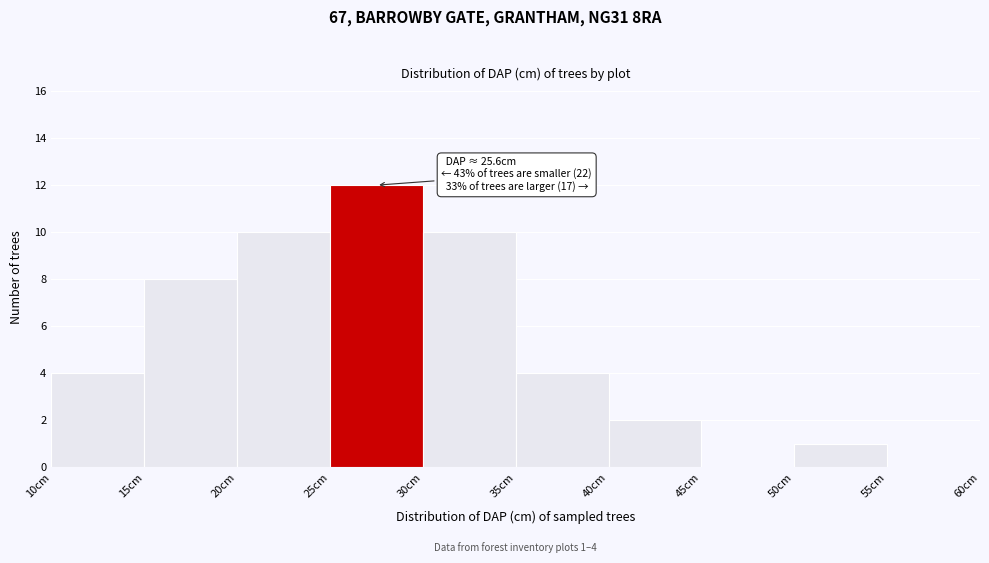

Over which range of the x-axis is the bar tallest?

25 to 30